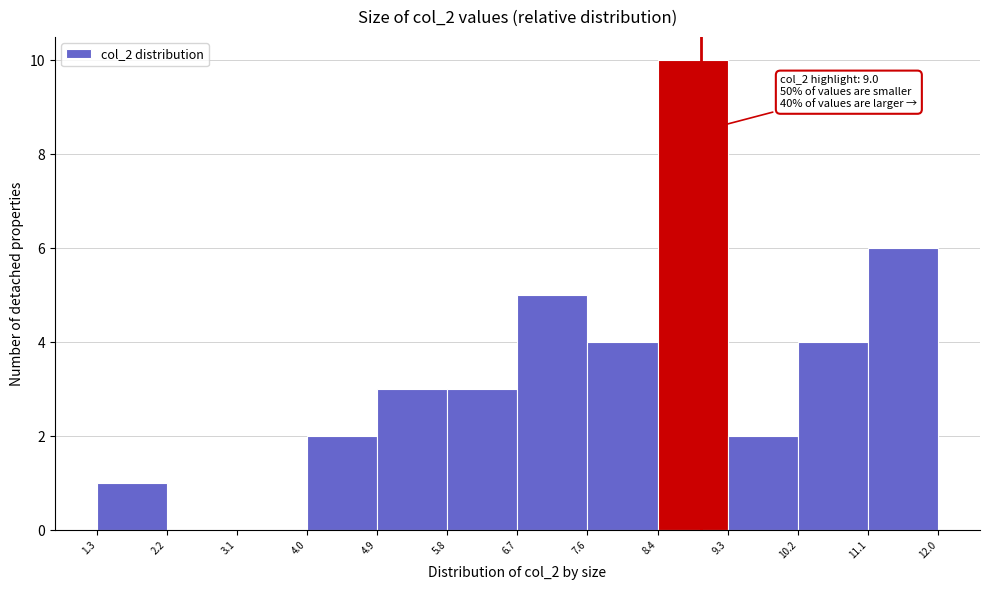

Which range on the x-axis has the tallest bar?

8.4 to 9.3